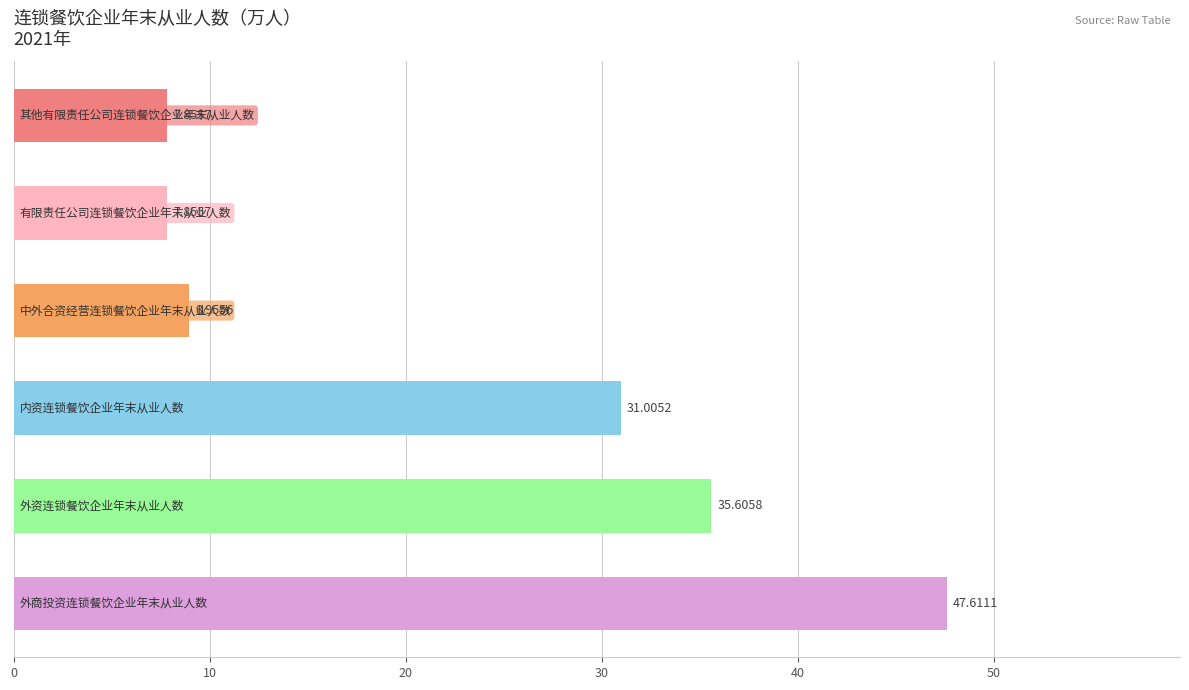

What is the sum of all values?

138.9